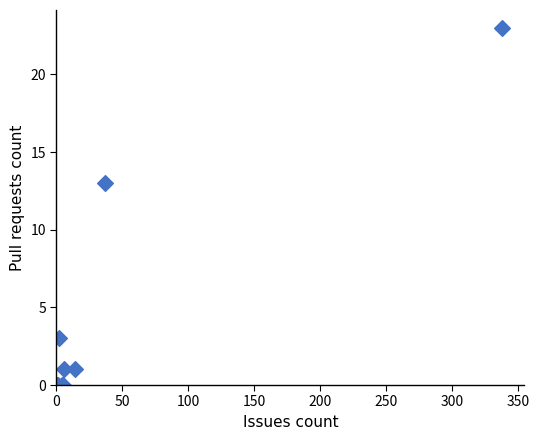

What Y value in the scatter plot is closest to 11?

13